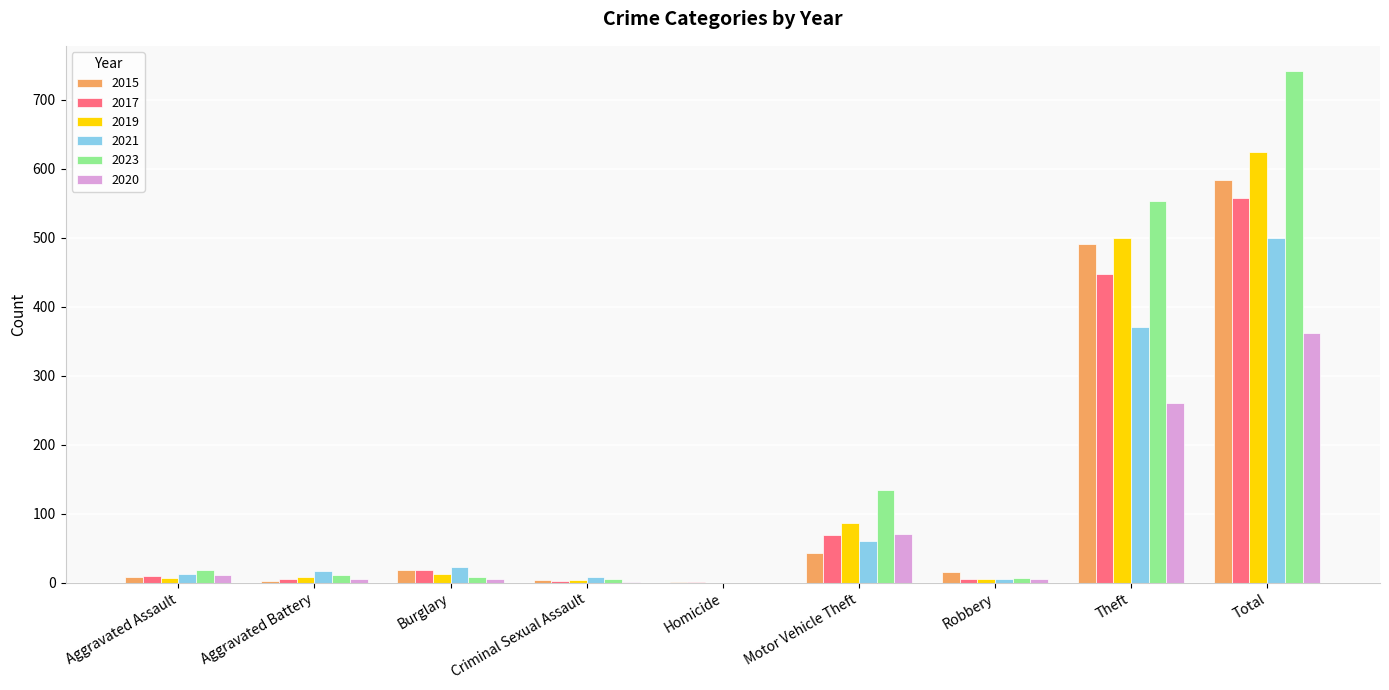

What is the total value across all series at Theft?

2622